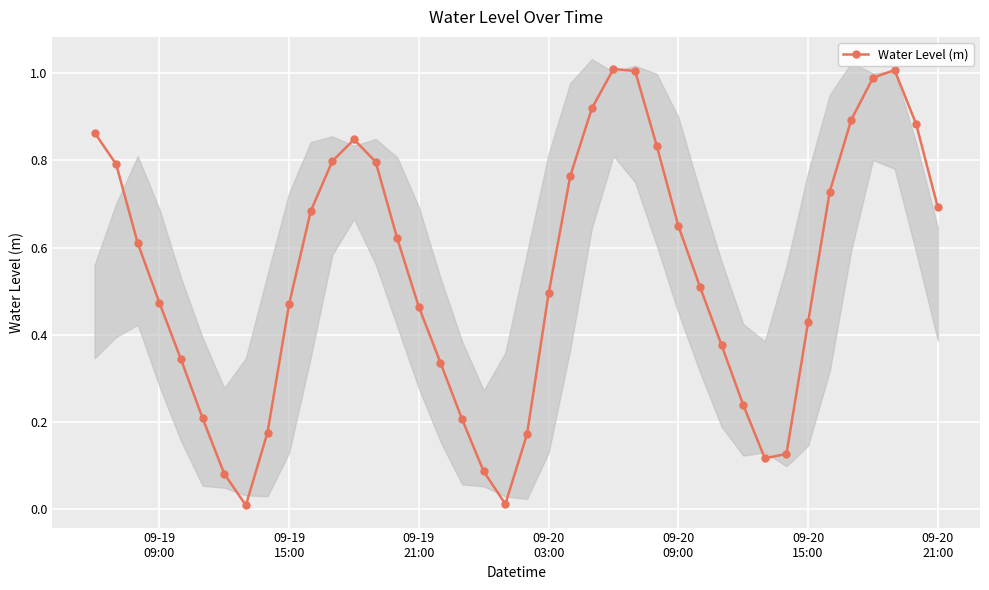

Is this an area chart (filled region under the line)?

No